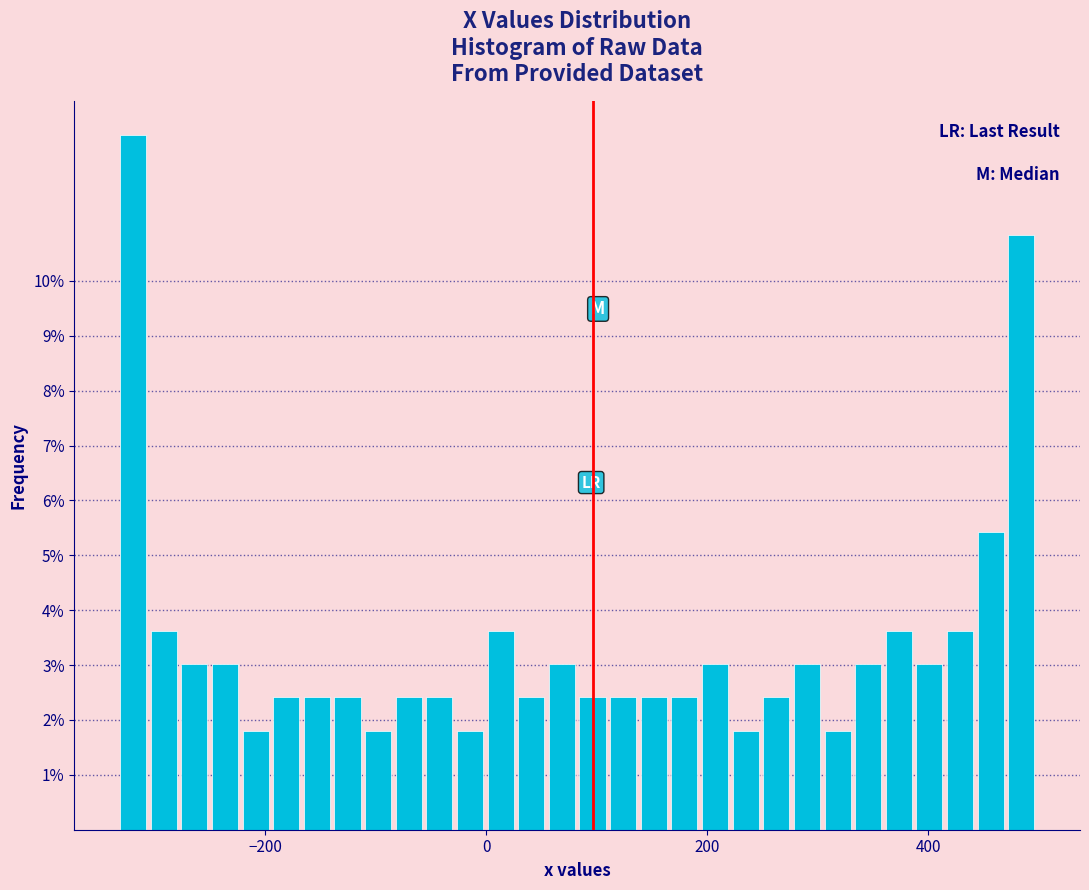

Around what value on the x-axis is the tallest bar? Give the approximate position of its centre, as read against the axis.

-320